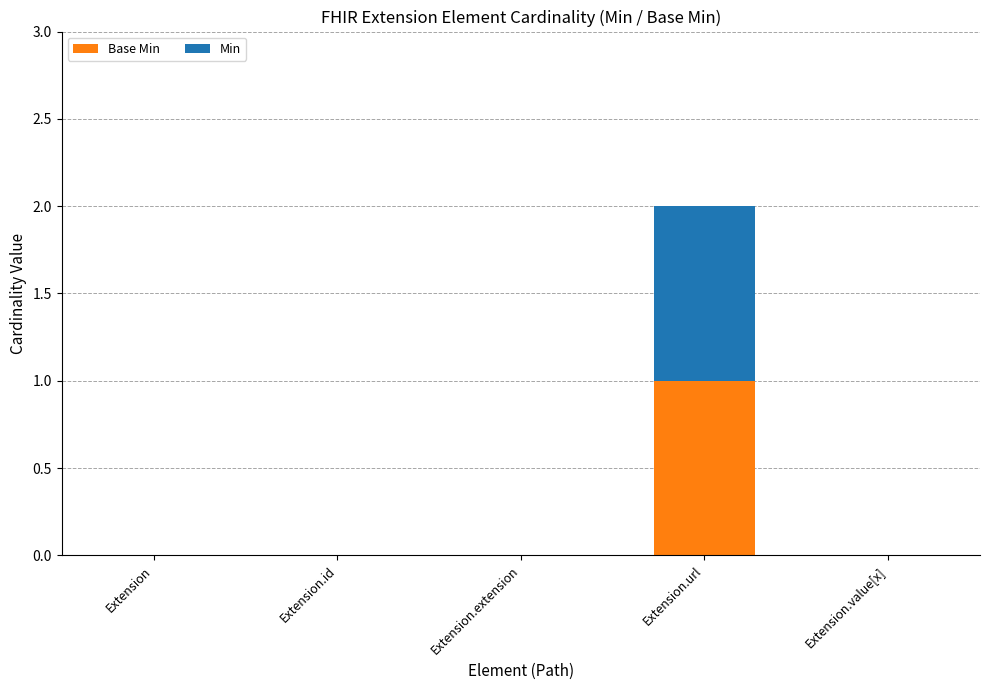

At which category is the sum across all series the highest?

Extension.url